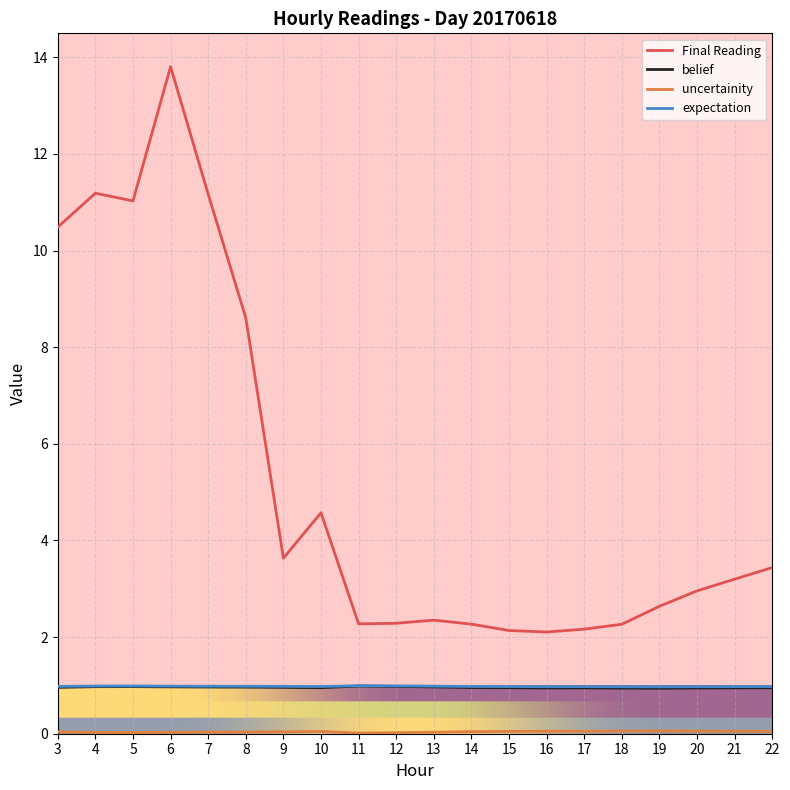

Which series has the largest range (max minus min)?

Final Reading